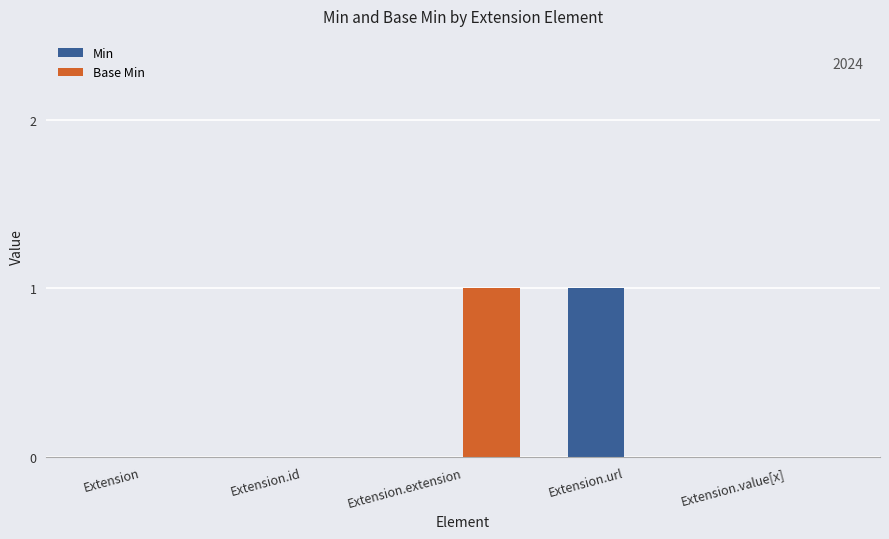

The Base Min series shows 0 at Extension.extension. True or false?

False